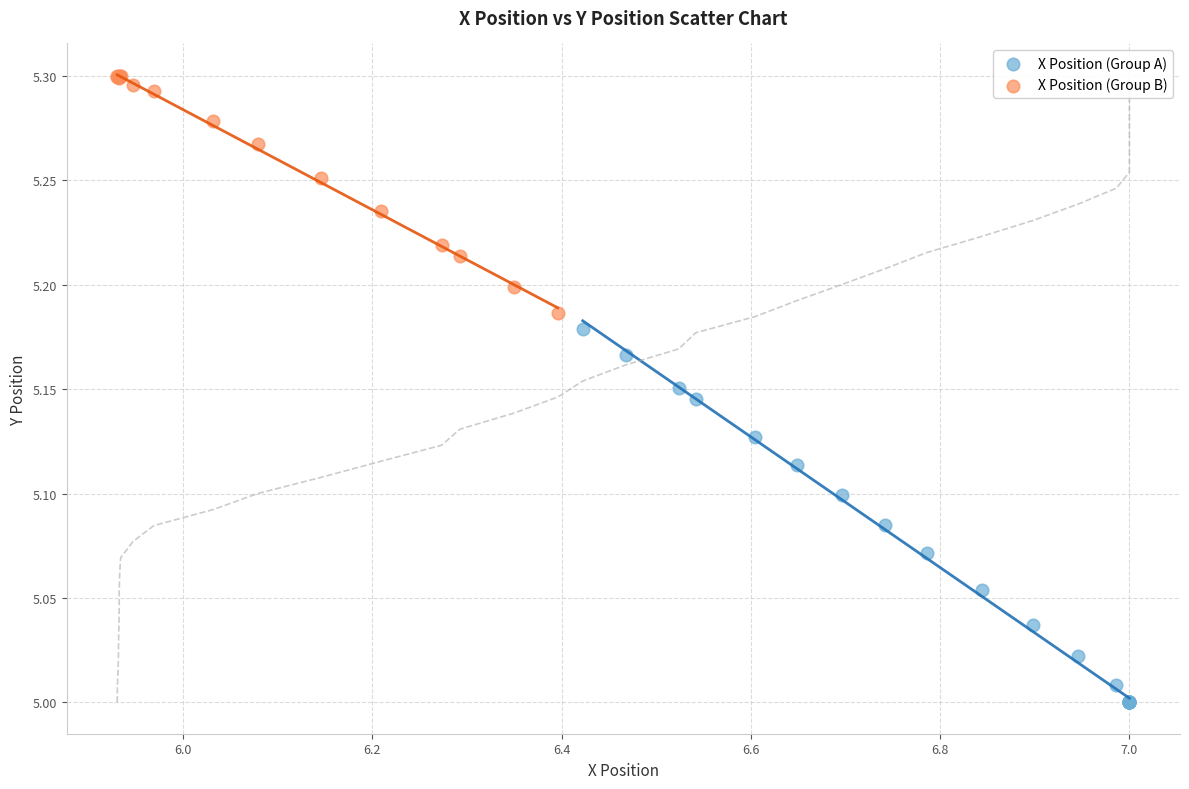

Which series contains the lowest Y value?

X Position (Group A)